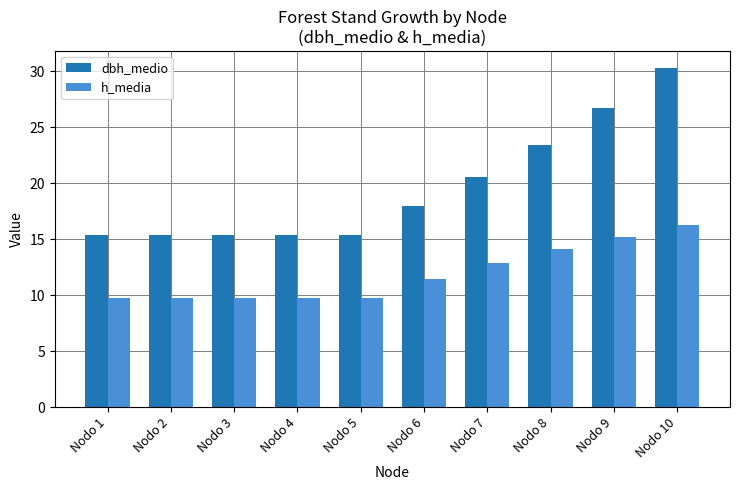

What are all the series names shown in the legend?

dbh_medio, h_media